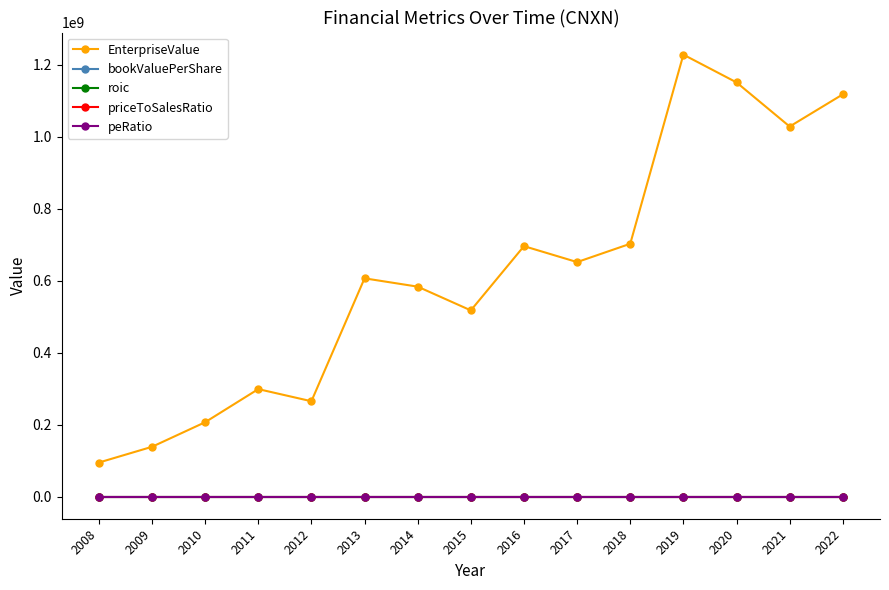

True or false: bookValuePerShare and EnterpriseValue cross at least once.

False